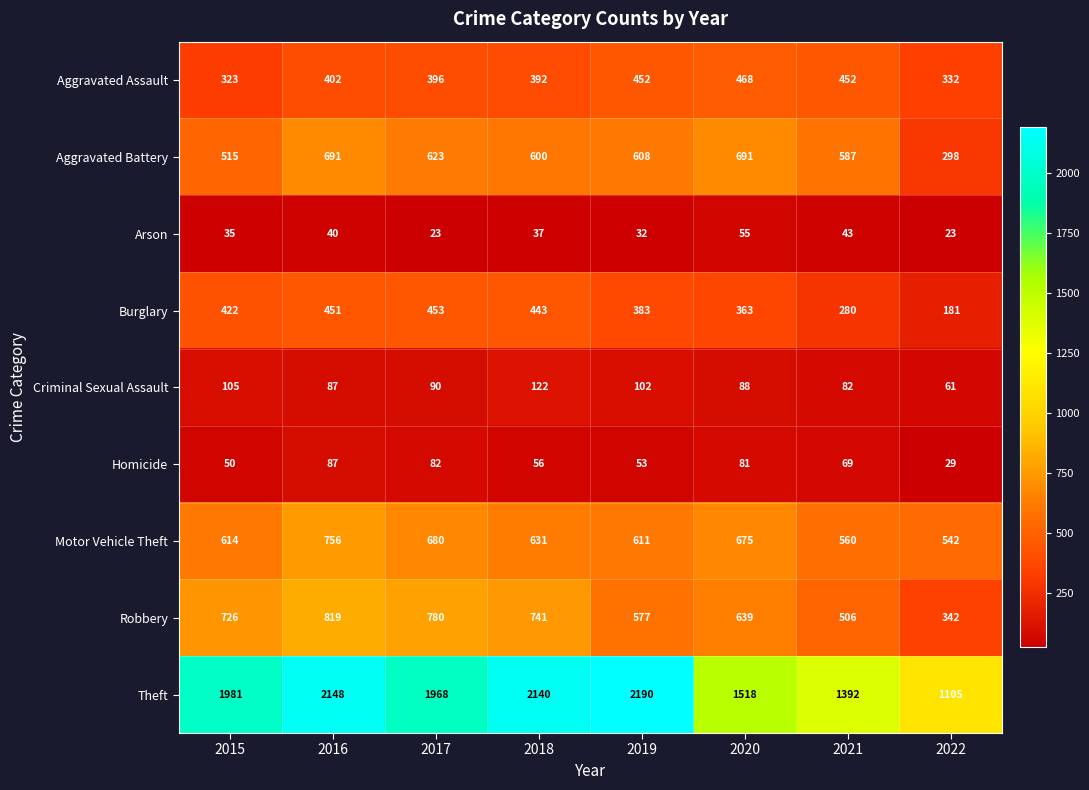

Is it true that Criminal Sexual Assault equals 20 at 2022?

False